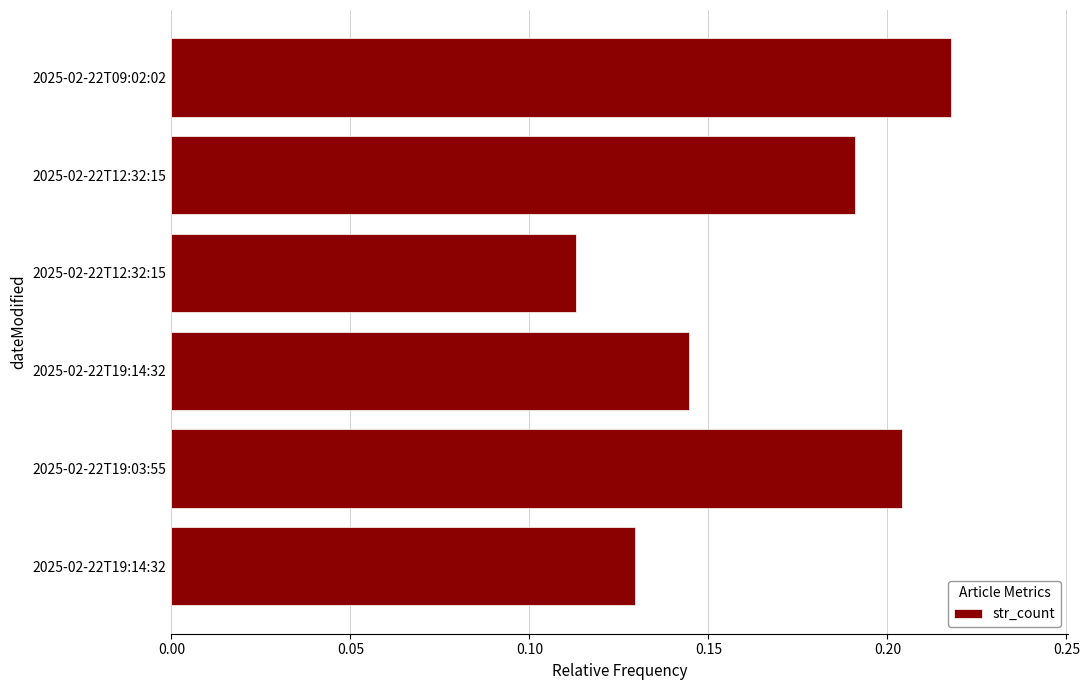

How many distinct data groups are displayed?

1